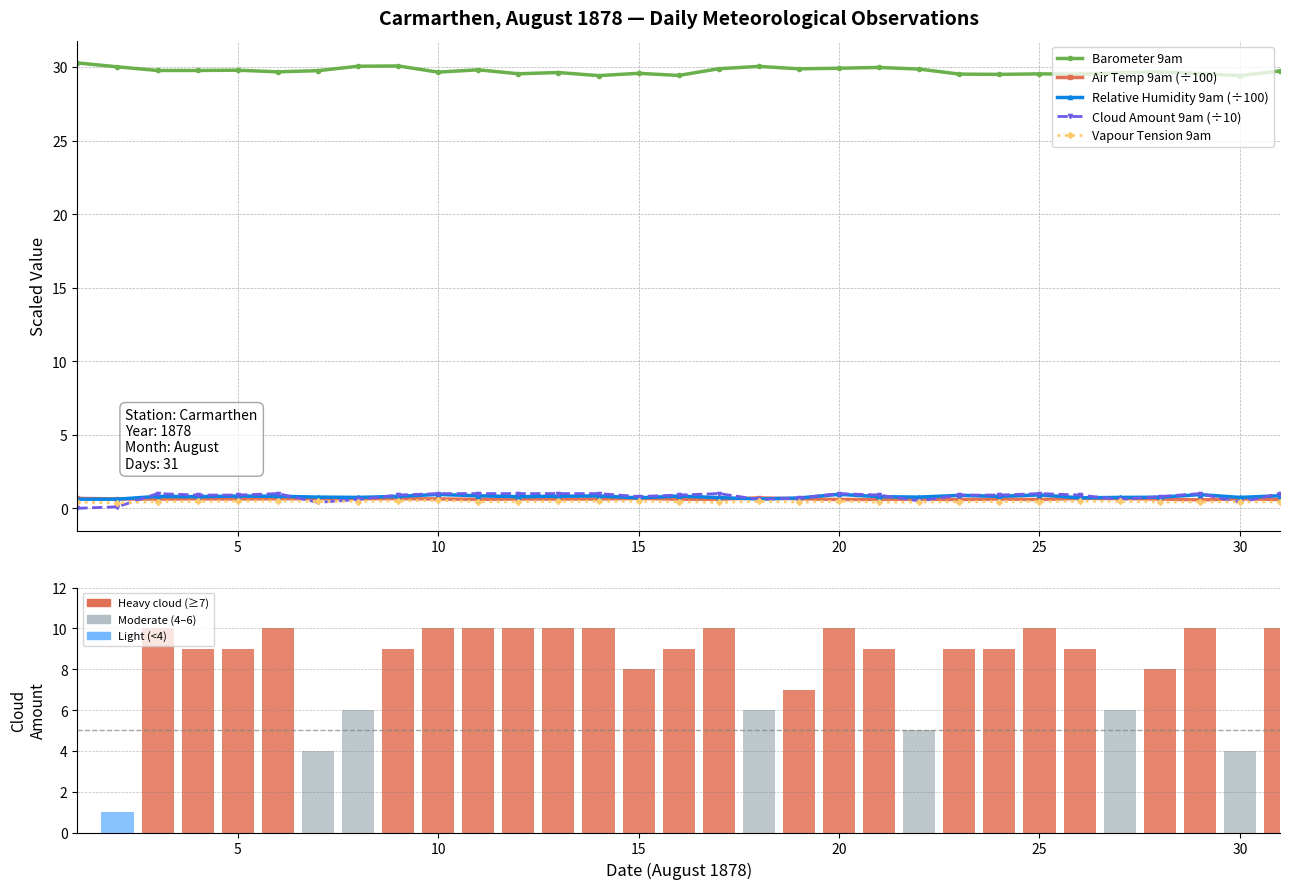

At how many categories does at least one series exceed 10?

31